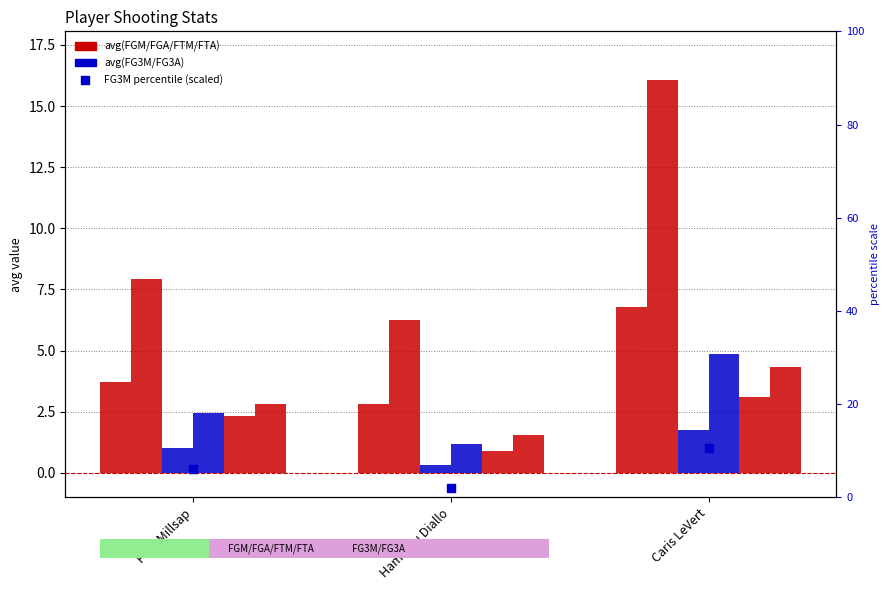

At how many categories does at least one series exceed 12?

1